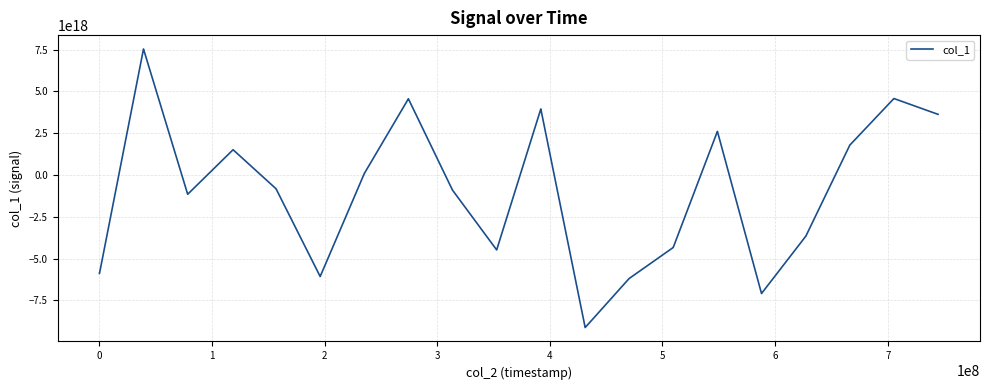

Does the chart have visible grid lines?

Yes